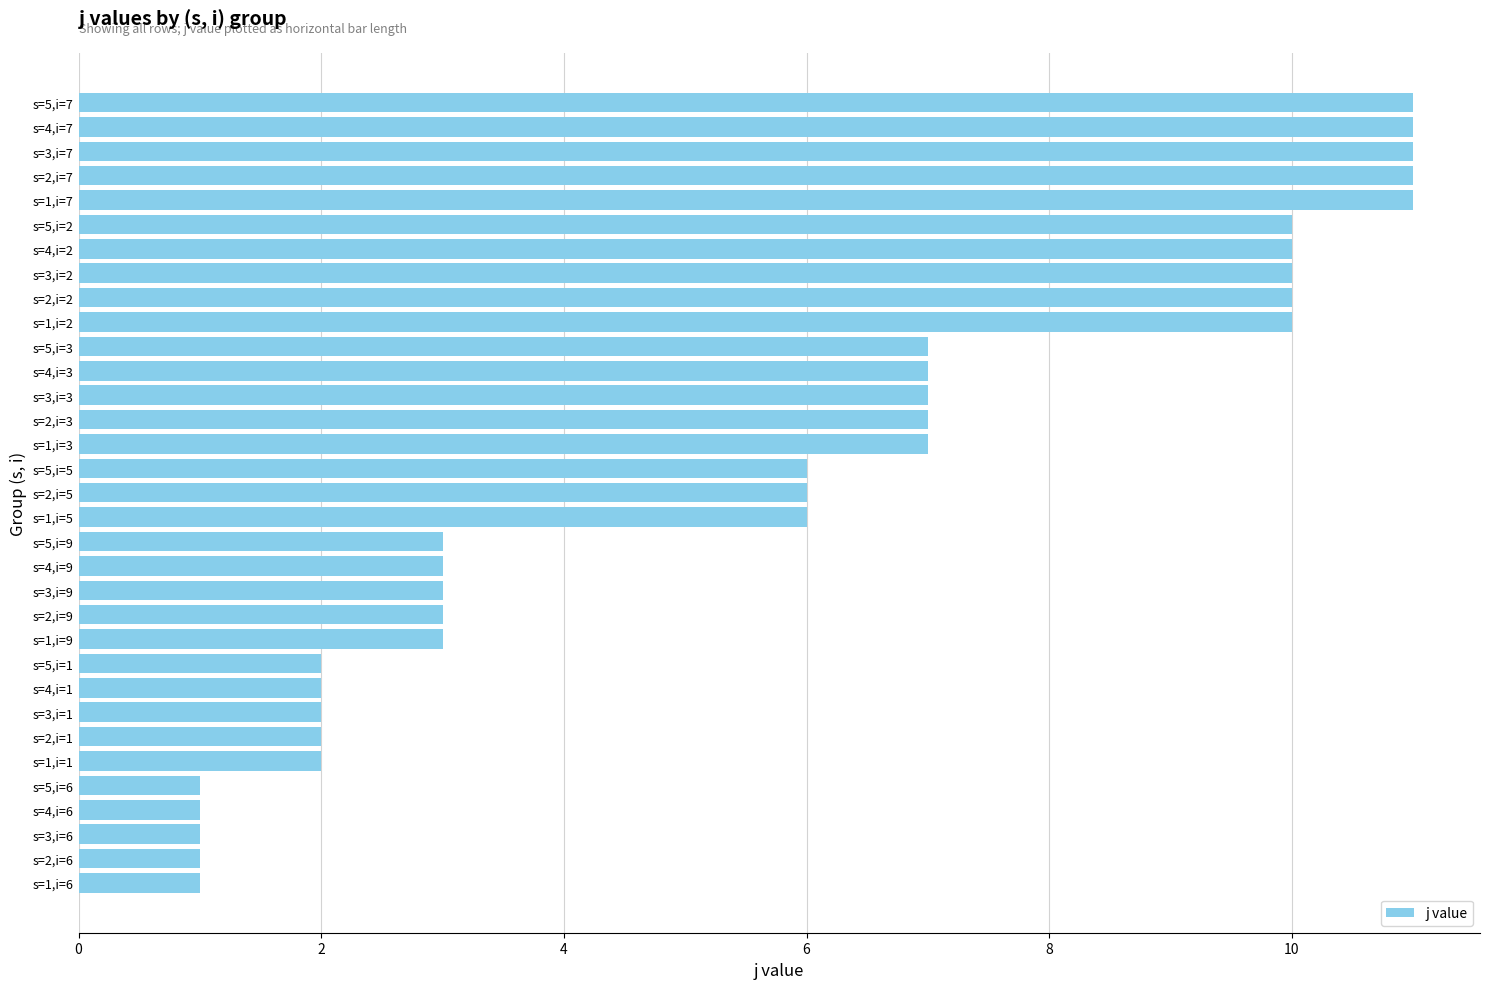

Are the bars grouped side by side (vs. stacked)?

No